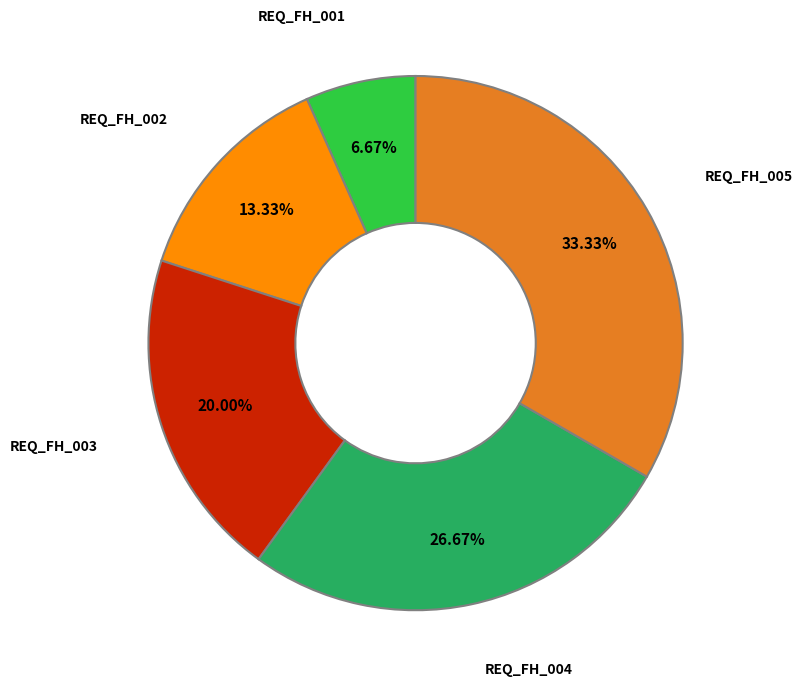

Does any single category account for the majority?

No